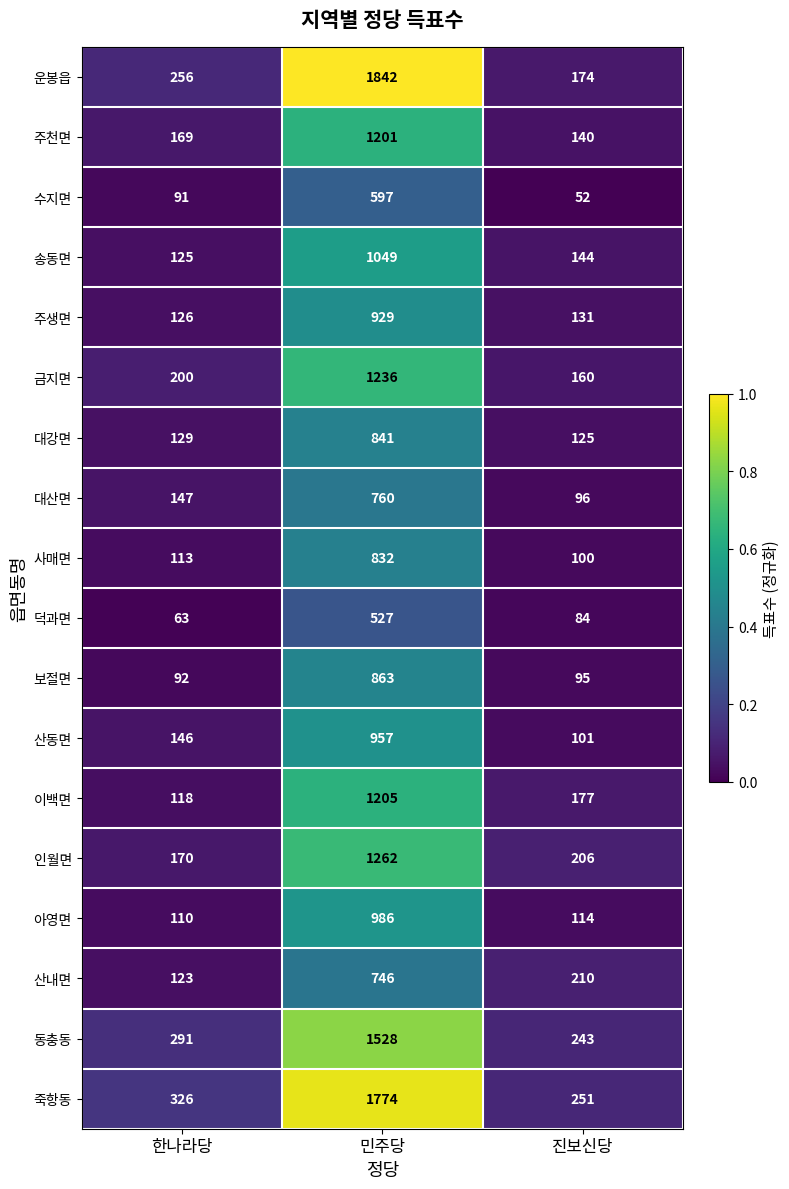

What is the difference between the maximum and minimum values in the 인월면 series?

1092